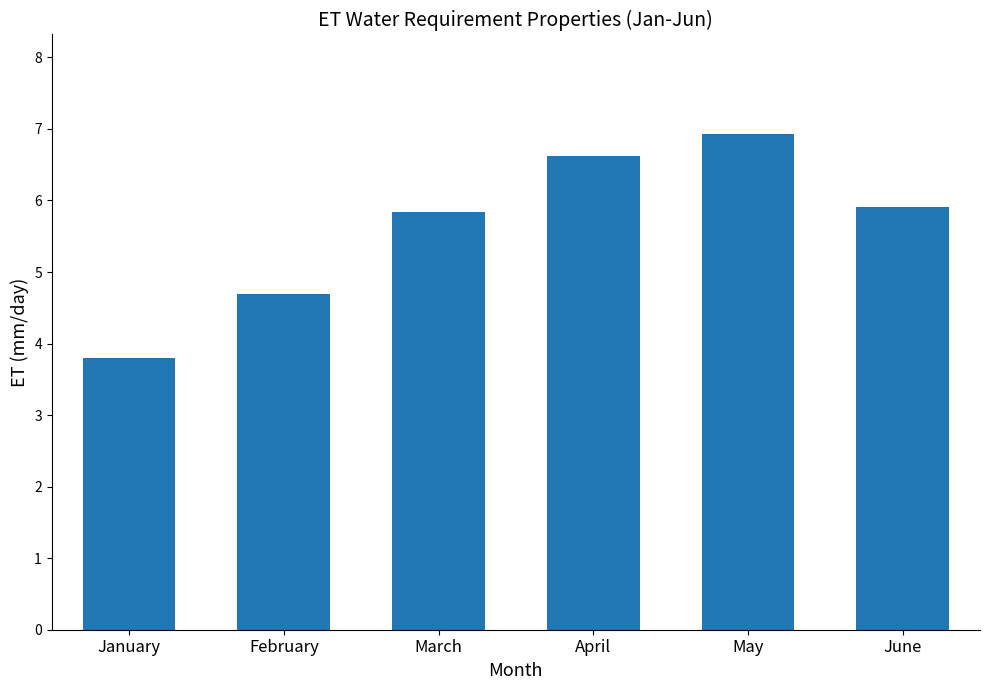

At which category does the chart reach its peak across all series?

May